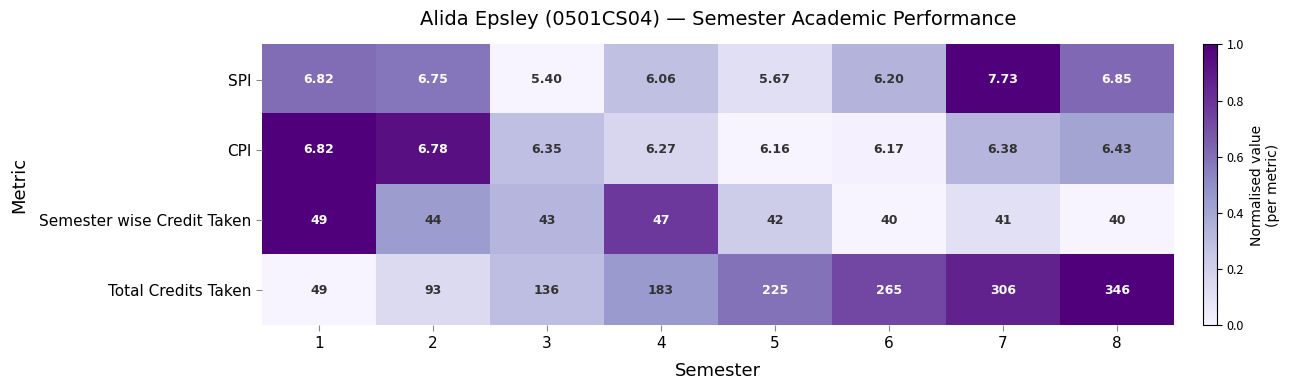

Is the value of CPI at 7 greater than the value of SPI at 7?

No